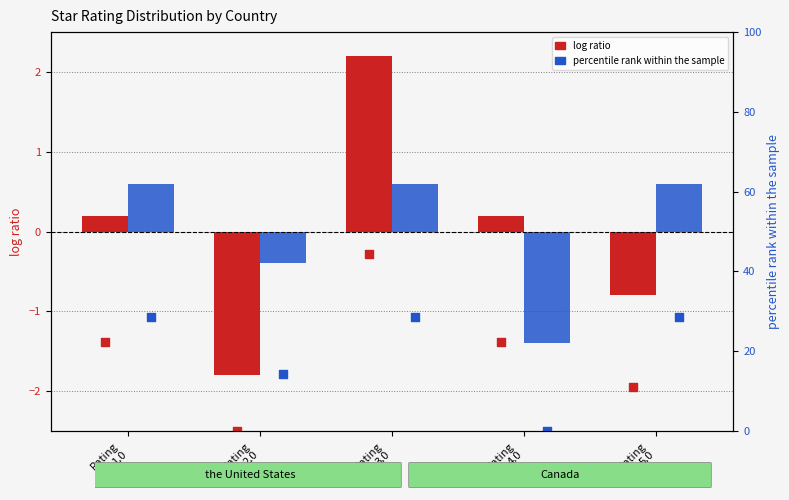

What is the total value across all series at Rating
5.0?

39.5